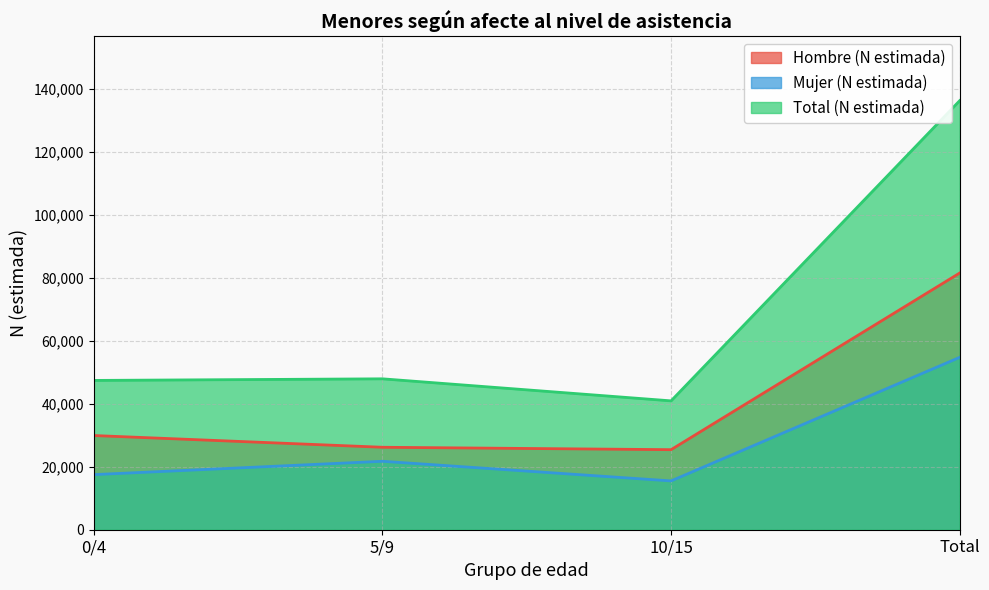

At how many categories does at least one series exceed 47496?

2